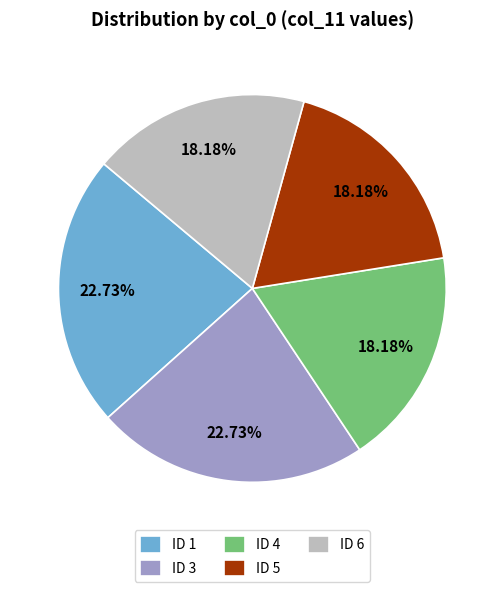

To the nearest percent, what is the average slice percentage?

20%